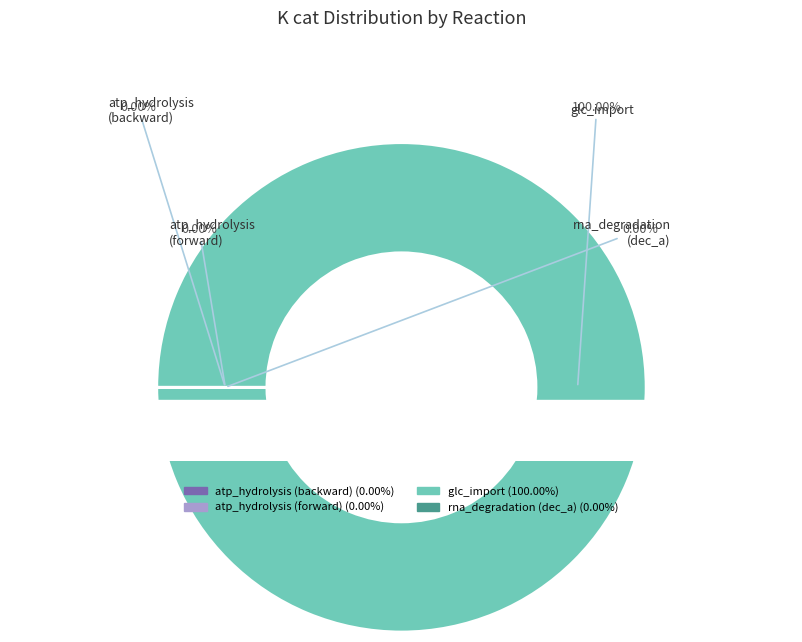

Does glc_import represent more than half of the total?

Yes